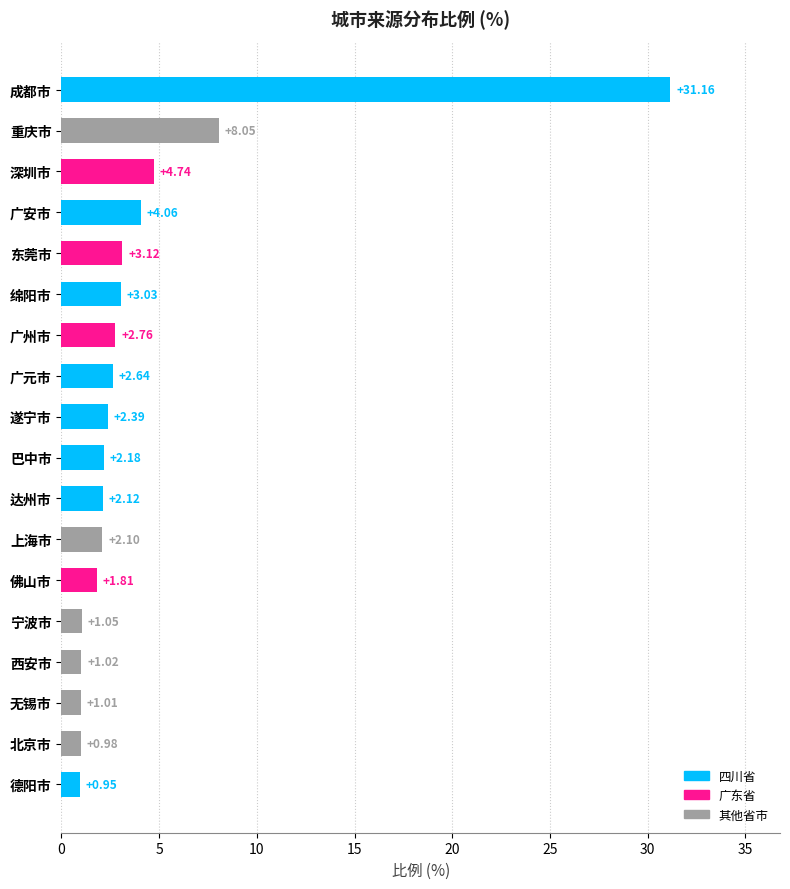

How many bars are there in total?

18